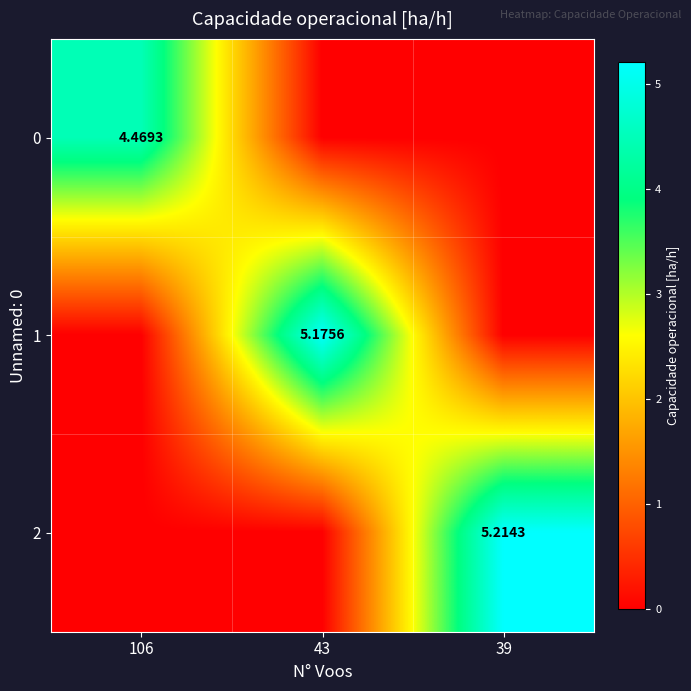

The 2 series shows 8.2 at 39. True or false?

False